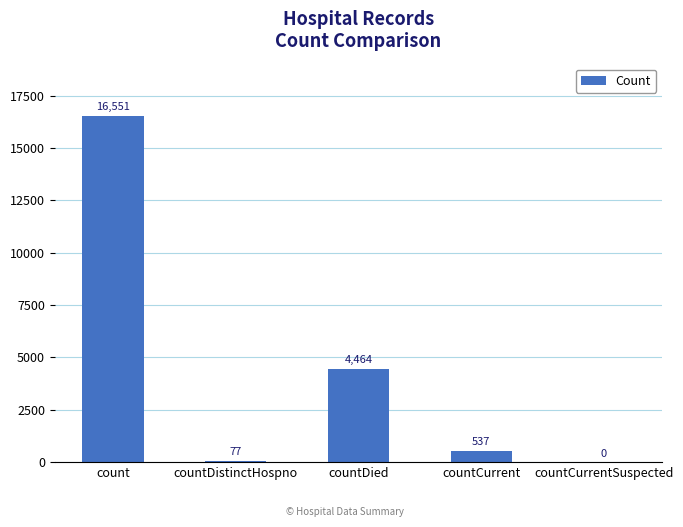

What is the change in value from countDistinctHospno to countCurrent?

+460